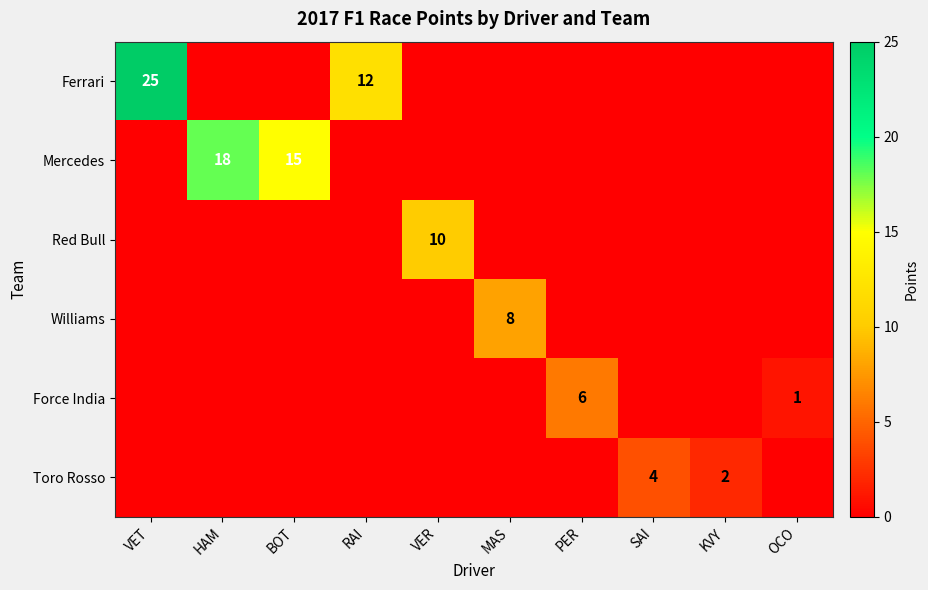

At which label does Toro Rosso reach its minimum?

VET